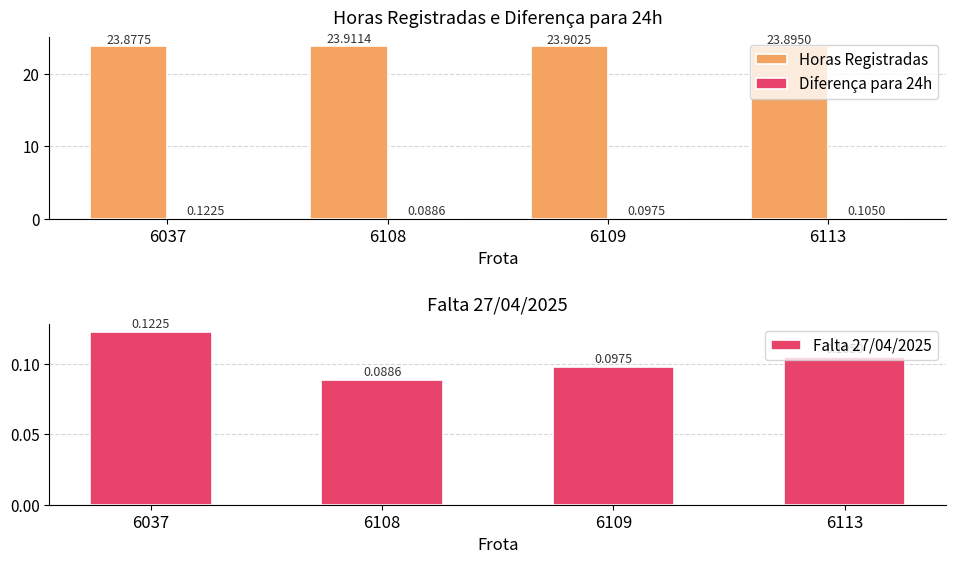

What is the difference between the highest and lowest values at 6108?

23.8